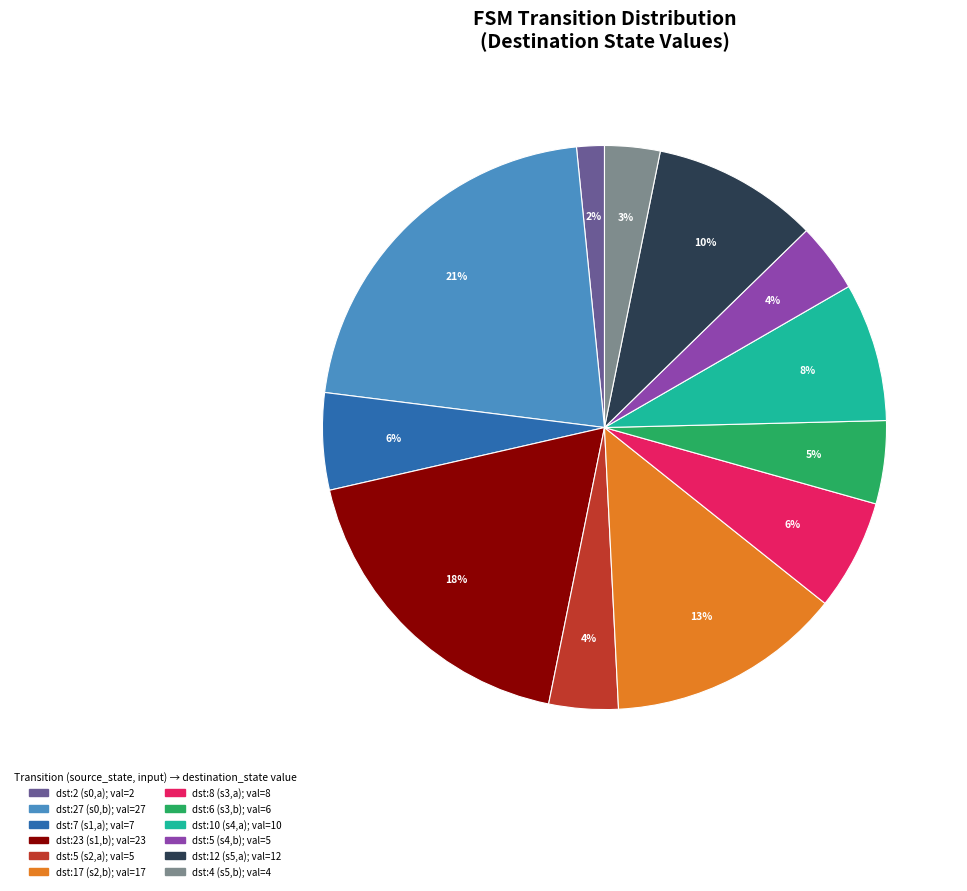

Does any single category account for the majority?

No